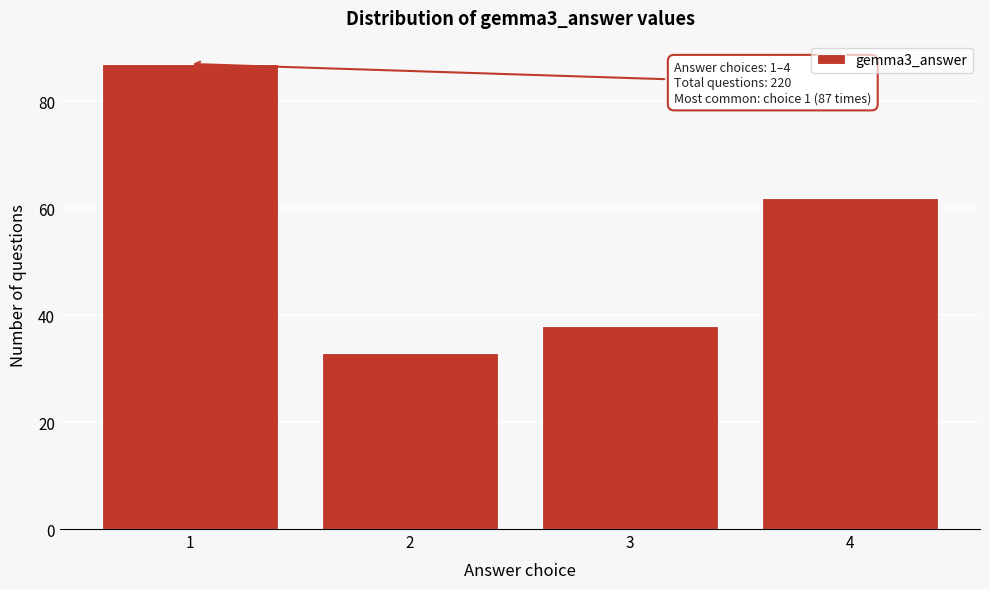

Which range on the x-axis has the tallest bar?

0.5 to 1.5